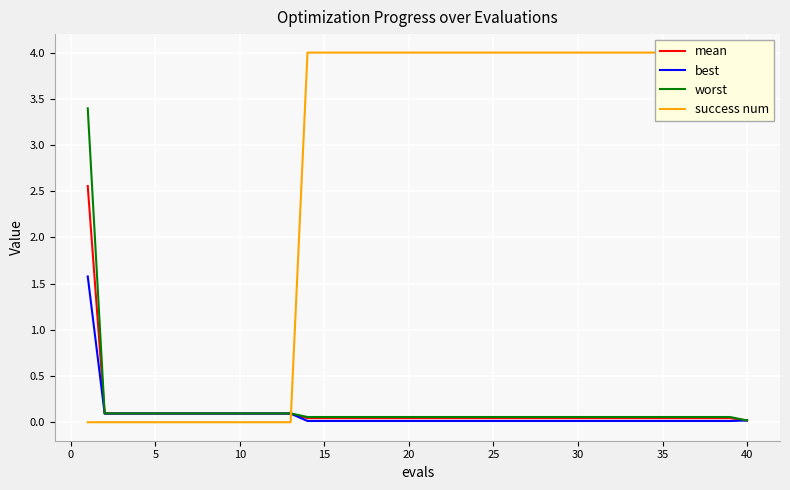

How many times do worst and success num cross each other?

1